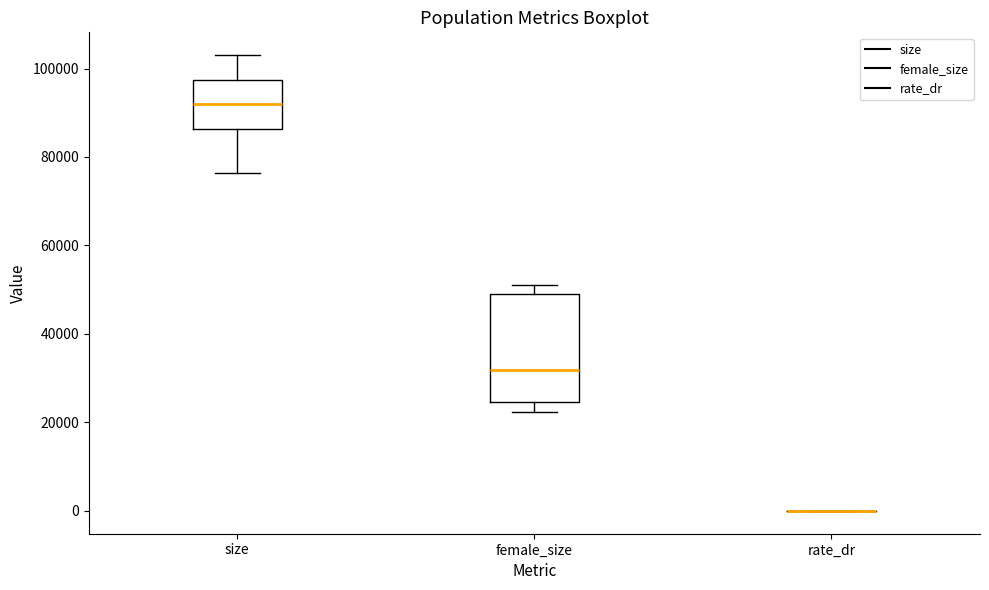

Reading left to right, read every box against the y-axis: the position of its median line, the range the box covers, and the ends of its whiskers. The values are not printed on the chart, so give them approximately, as read against the axis.

size: median 92000, box 86000 to 98000, whiskers 76000 to 104000
female_size: median 32000, box 24000 to 50000, whiskers 22000 to 50000 (just above the box's upper edge)
rate_dr: box collapsed to a line at 0, whiskers 0 to 0